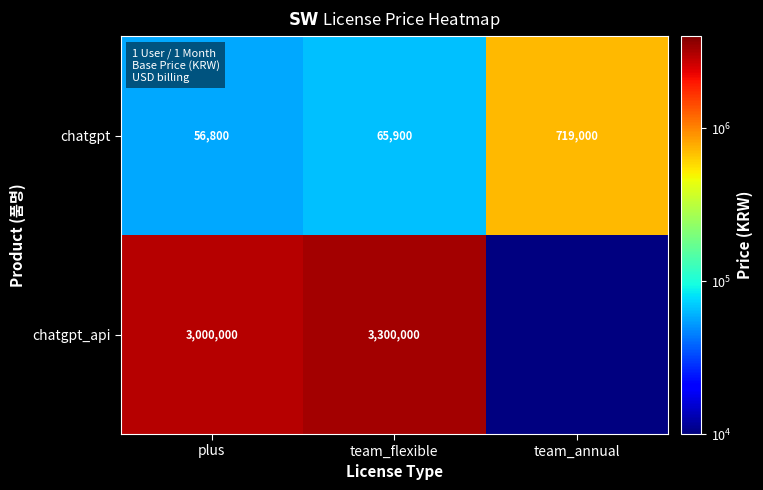

Between team_annual and team_flexible, which is larger?

team_annual